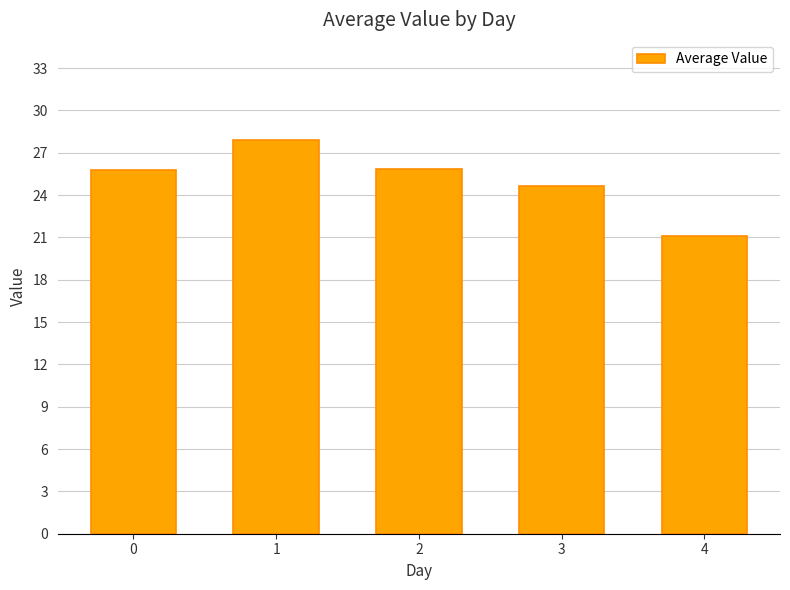

What is the sum of the values at 0 and 2?

51.6